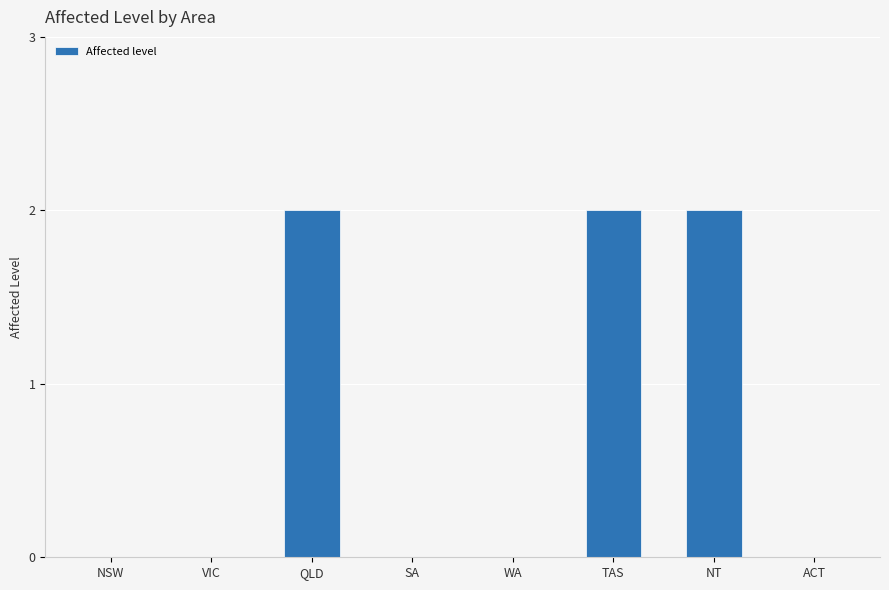

True or false: the data shows -1 at SA.

False